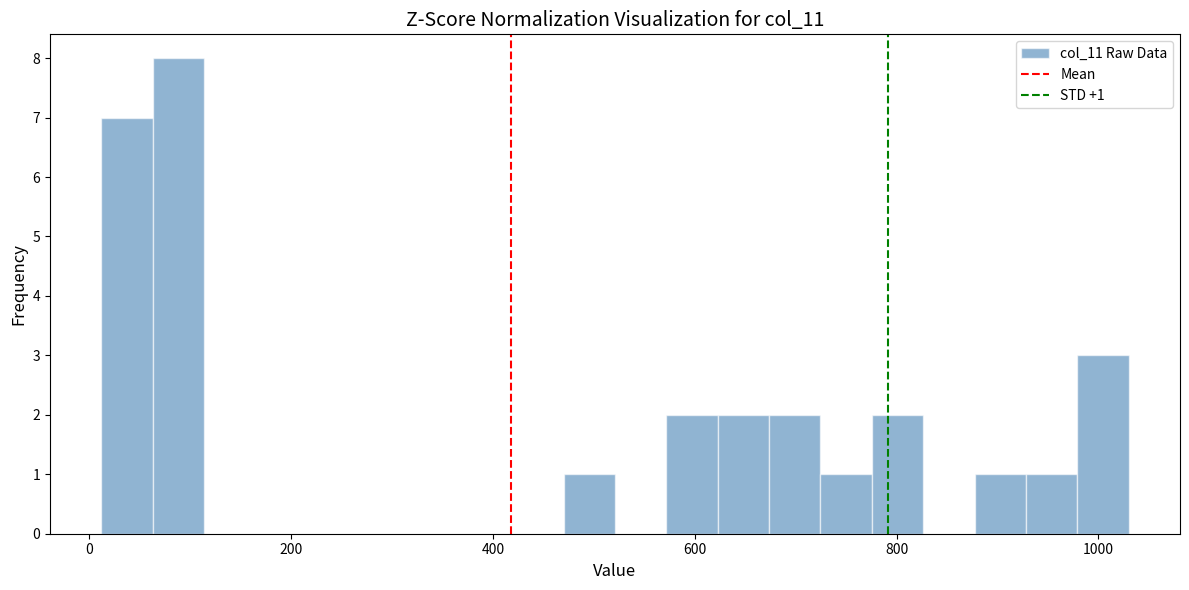

Around what value on the x-axis is the tallest bar? Give the approximate position of its centre, as read against the axis.

80